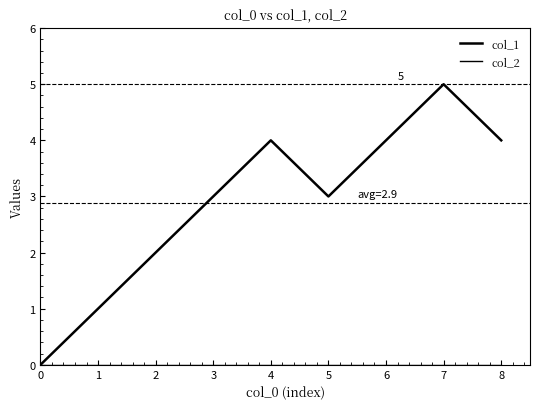

True or false: col_1 has more than 0 points higher than both neighbors.

True